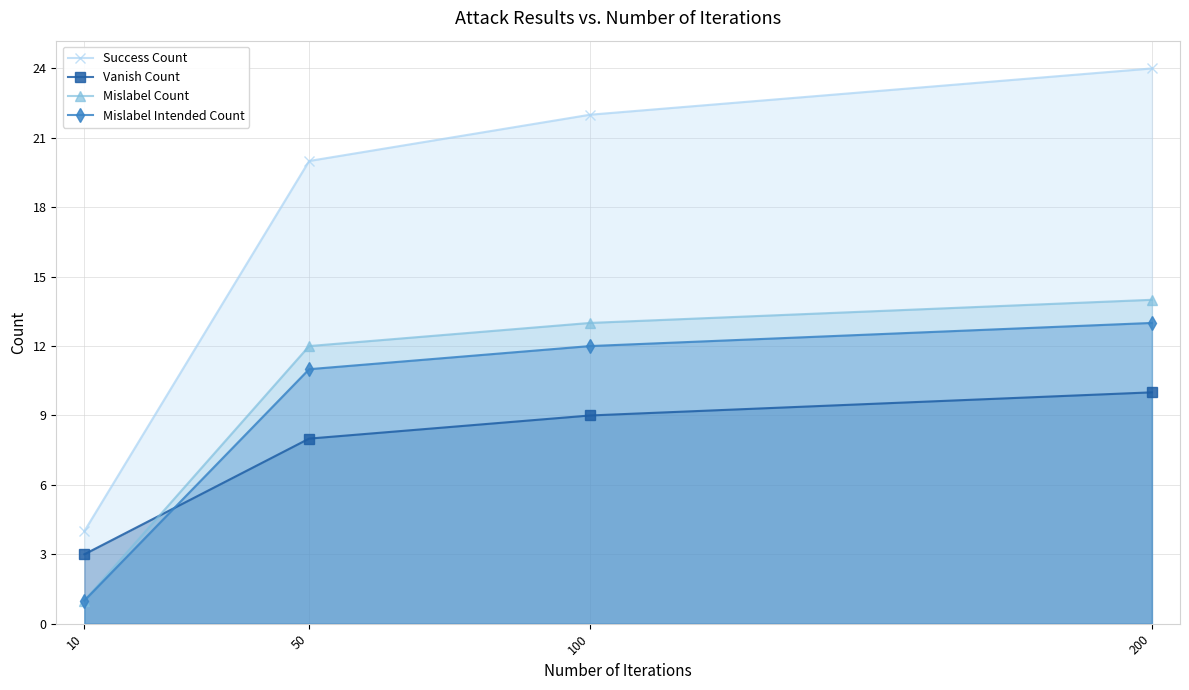

Which category has the lowest value in the Mislabel Count series?

10